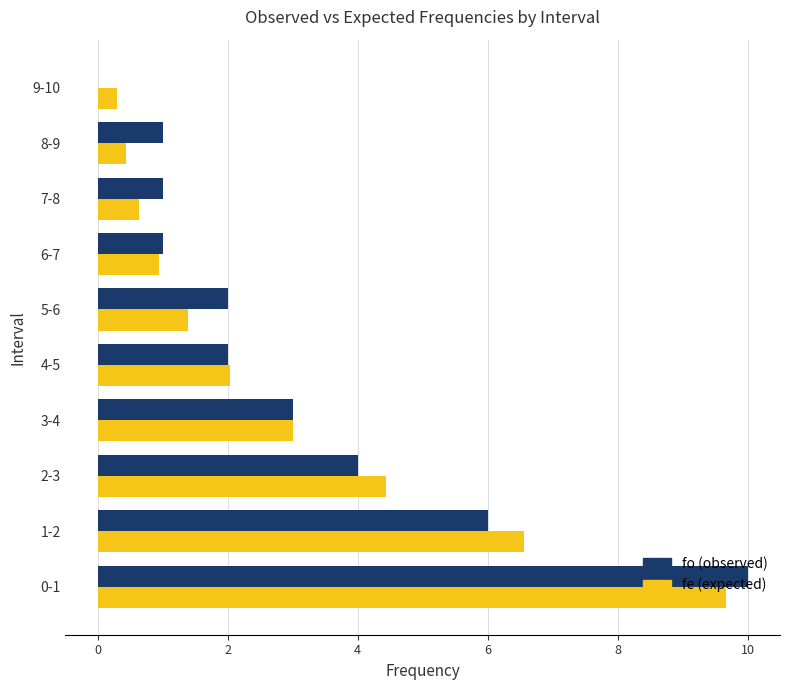

At which label is fe (expected) closest to 4?

2-3